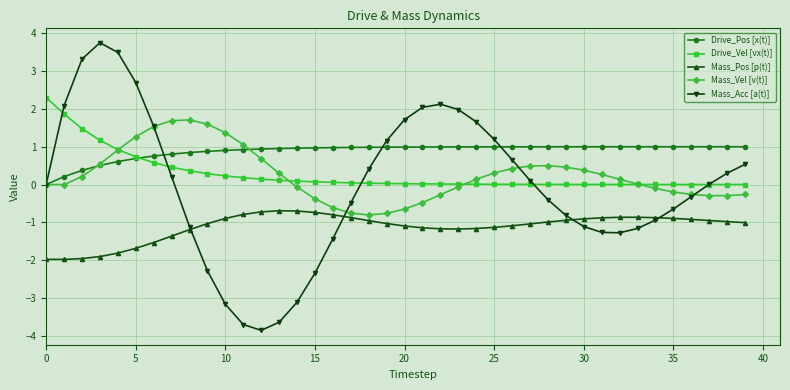

How many categories are shown in the chart?

40